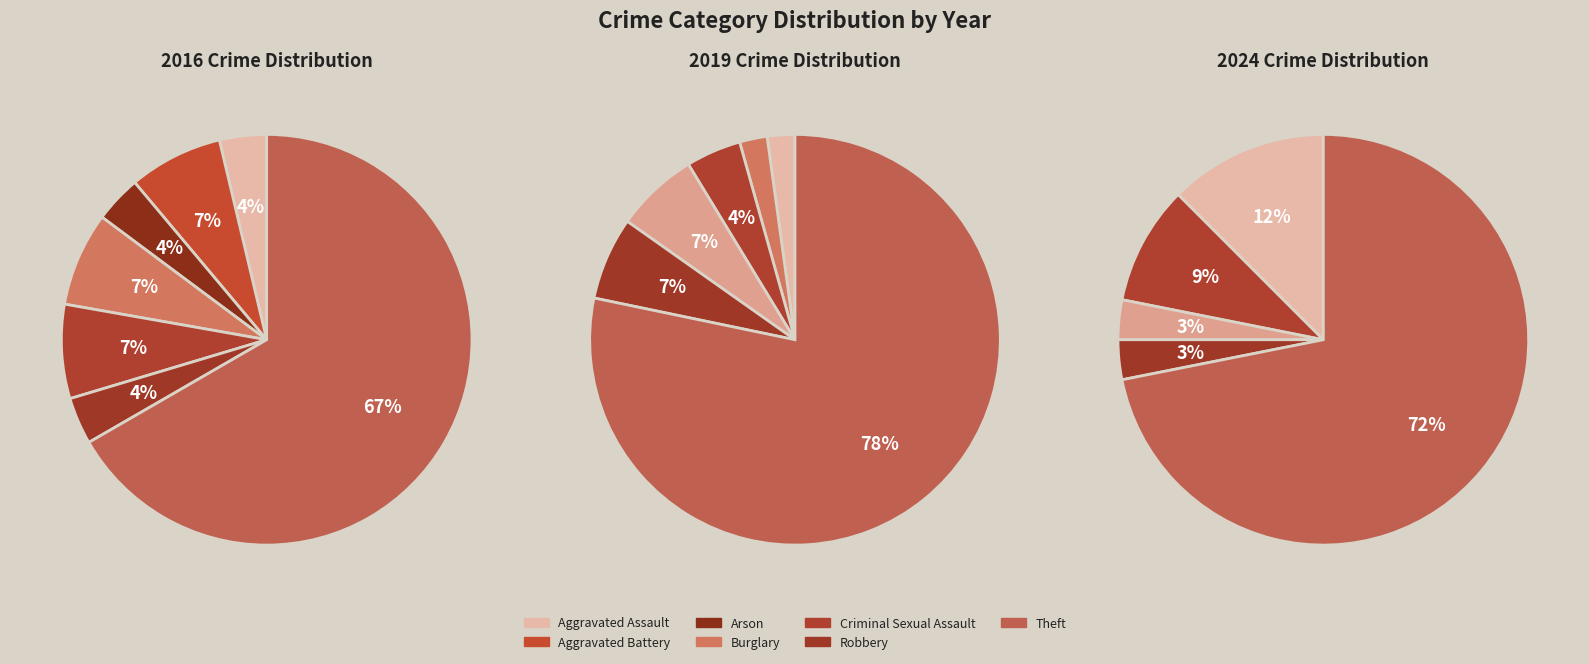

To the nearest percent, what portion does values_2019 represent?

7%